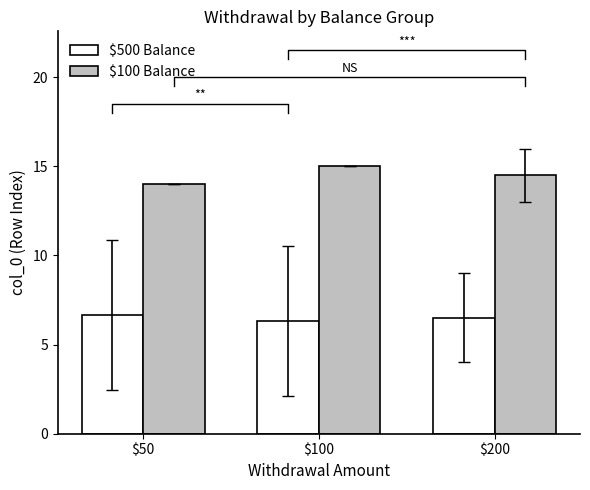

What is the difference between the $500 Balance values at $50 and $100?

0.3